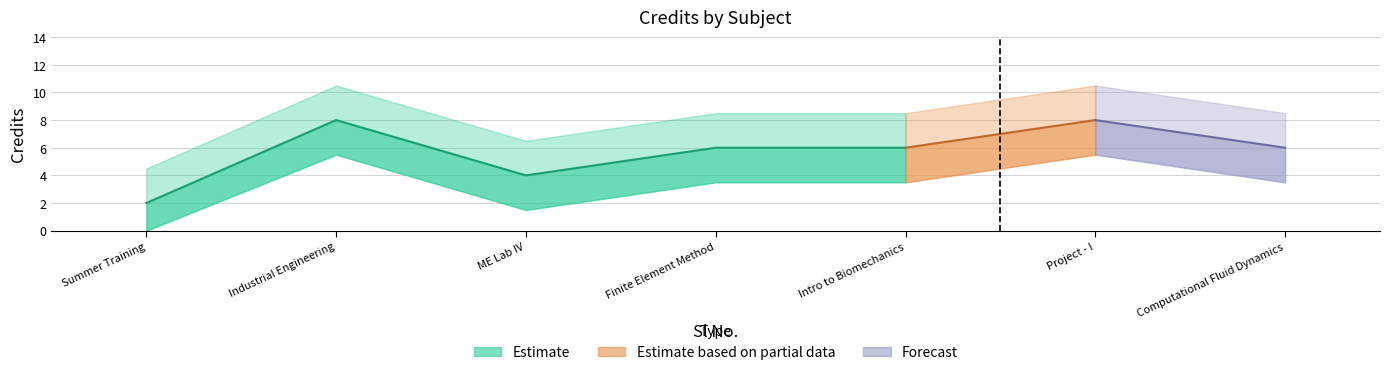

The value at 1 is 2. True or false?

True